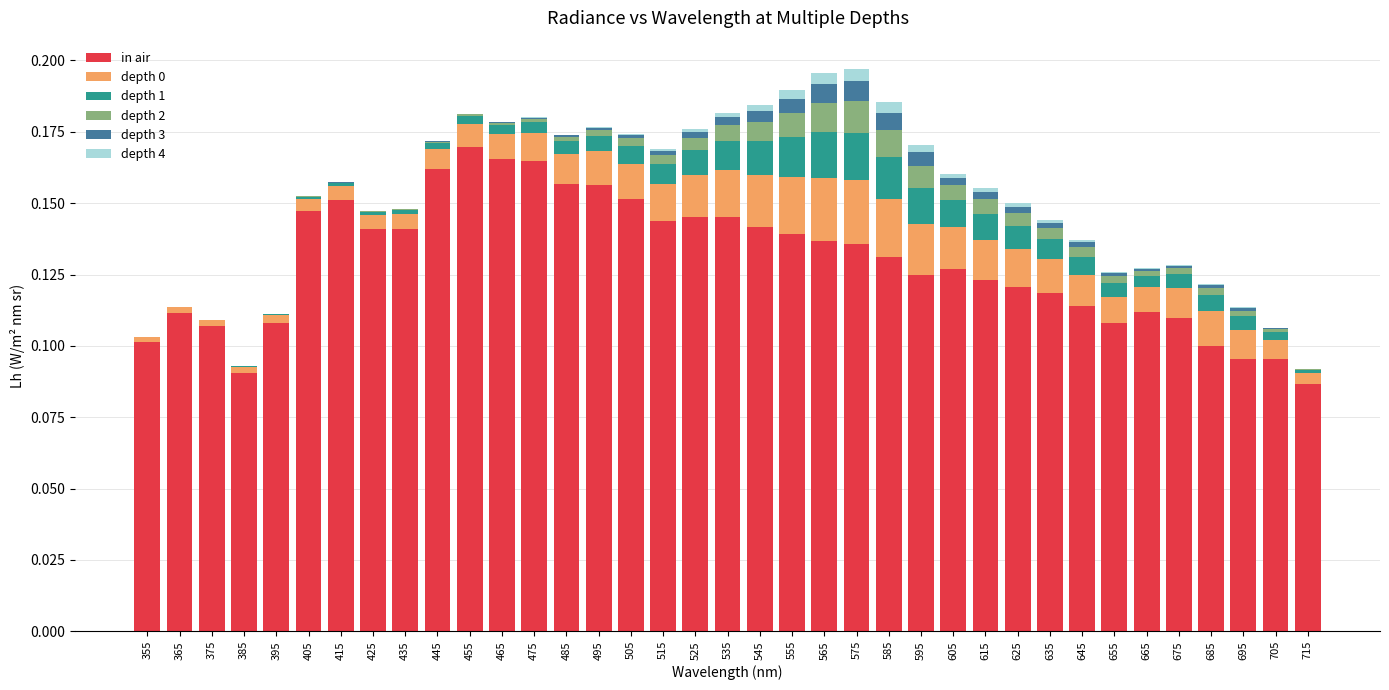

Is it true that in air equals 0.1 at 525?

True